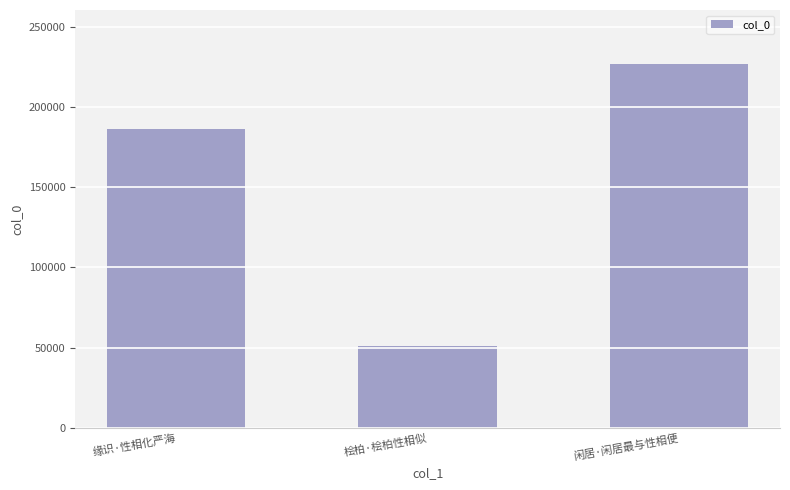

What is the greatest value displayed?

226619